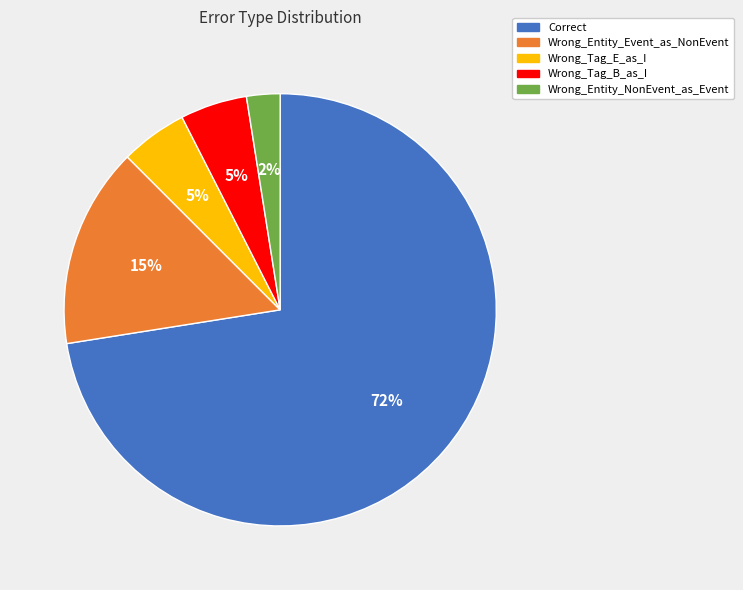

What is the ratio of the value at Wrong_Entity_Event_as_NonEvent to the value at Wrong_Tag_B_as_I?

3.0